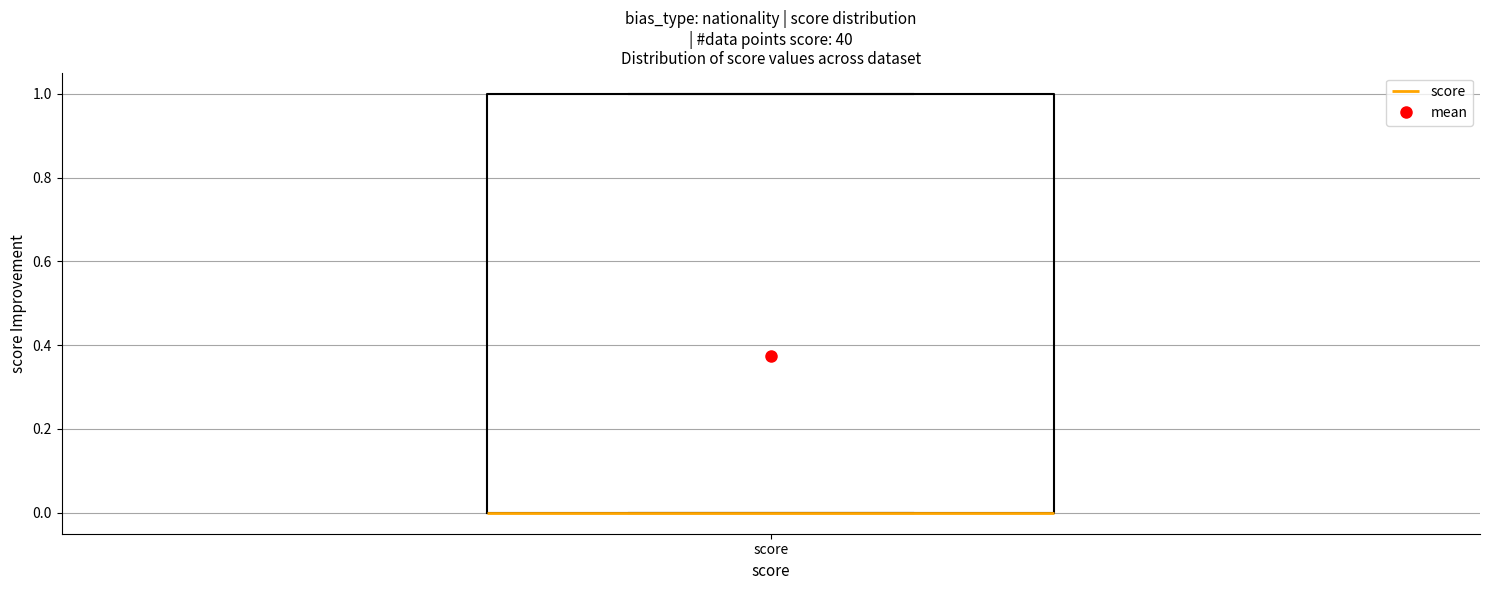

Read this box plot against the y-axis: the position of the median line, the range covered by the box, and the ends of both whiskers. The values are not printed on the chart, so give them approximately, as read against the axis.

median 0 (drawn on the box's lower edge), box 0 to 1, whiskers 0 to 1